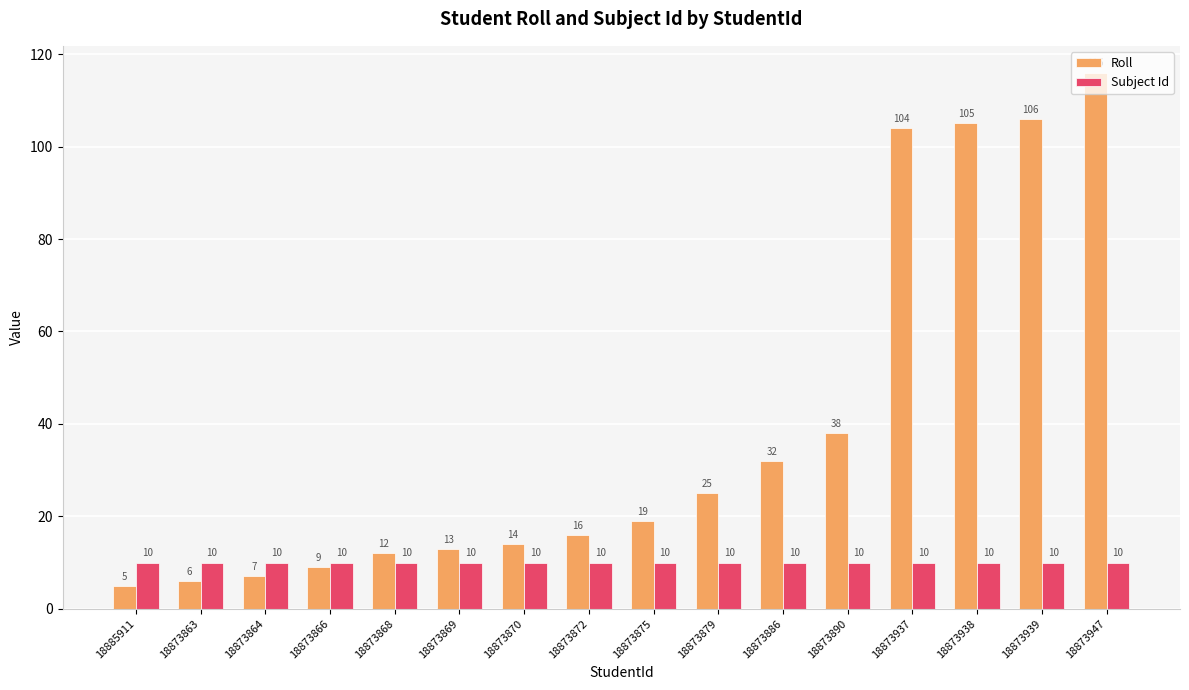

At 18873872, list the series in order from largest to smallest.

Roll, Subject Id